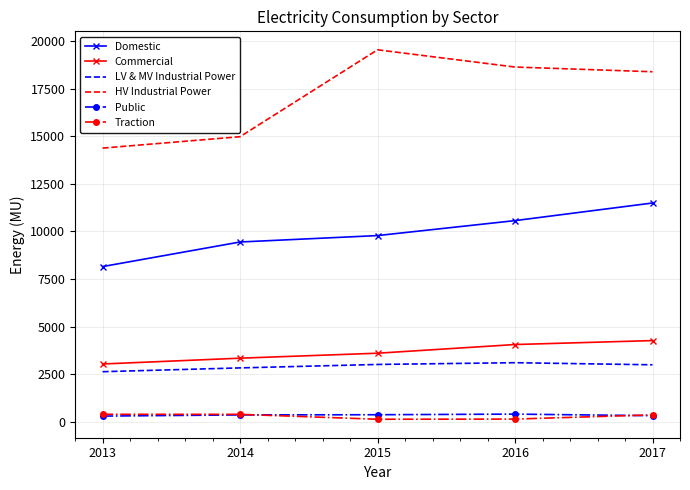

The Public series shows 372.2 at 2014. True or false?

True